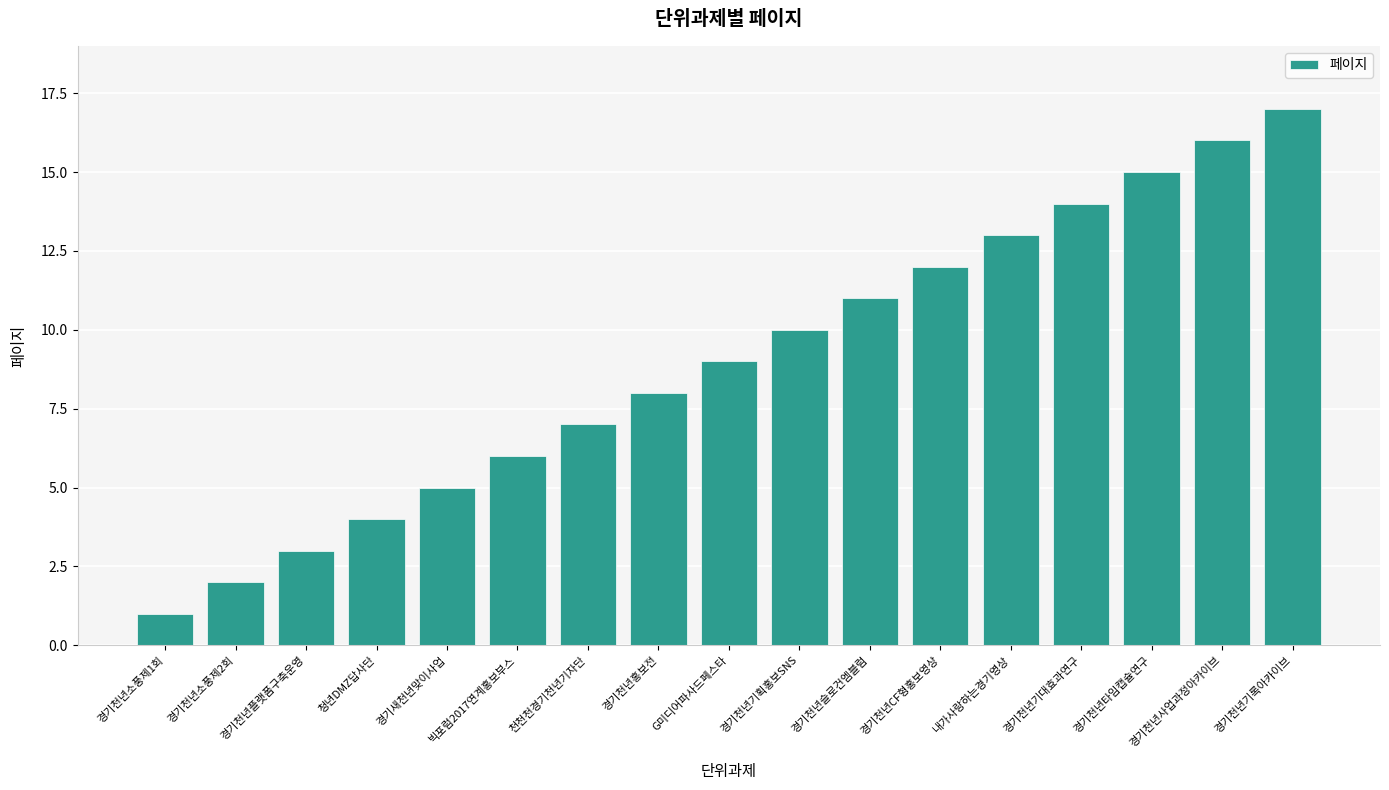

At which category does the chart reach its minimum across all series?

경기천년소풍제1회